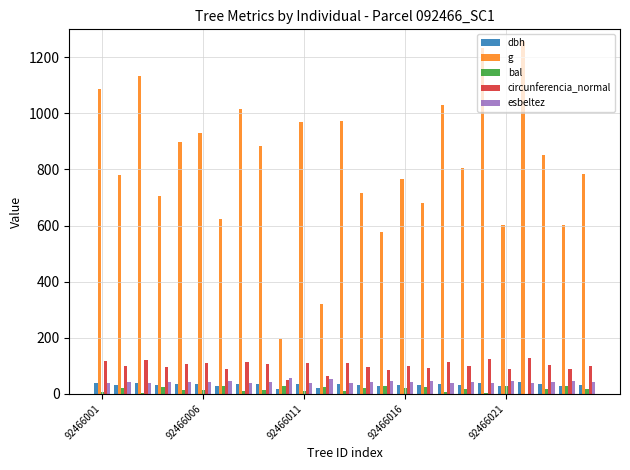

What is the sum of all esbeltez values?

1059.7